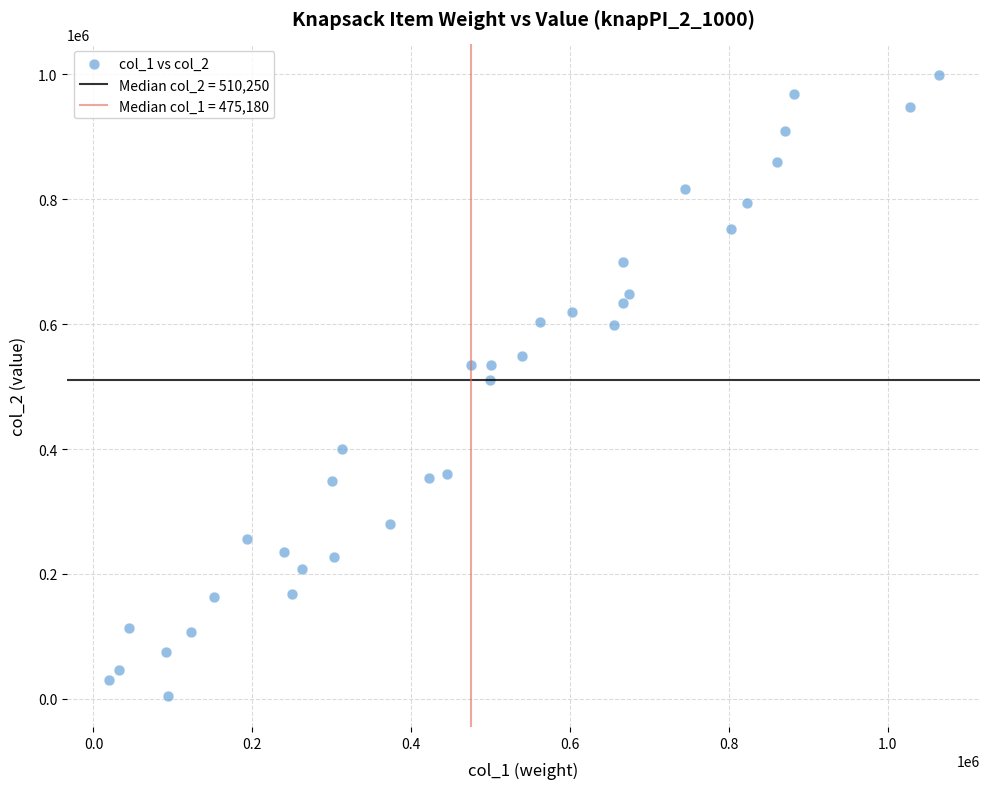

What is the range of Y values (max minus min)?

993169